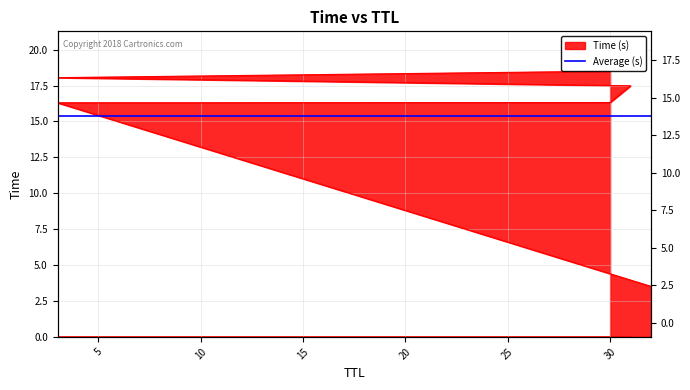

Read the value at 3.

16.3